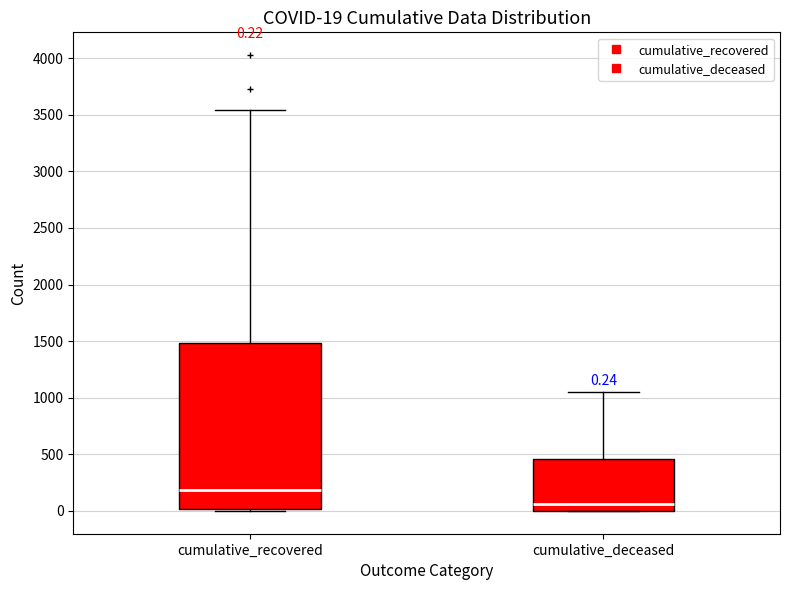

Comparing the boxes themselves (not the whiskers), which one is the tallest?

cumulative_recovered